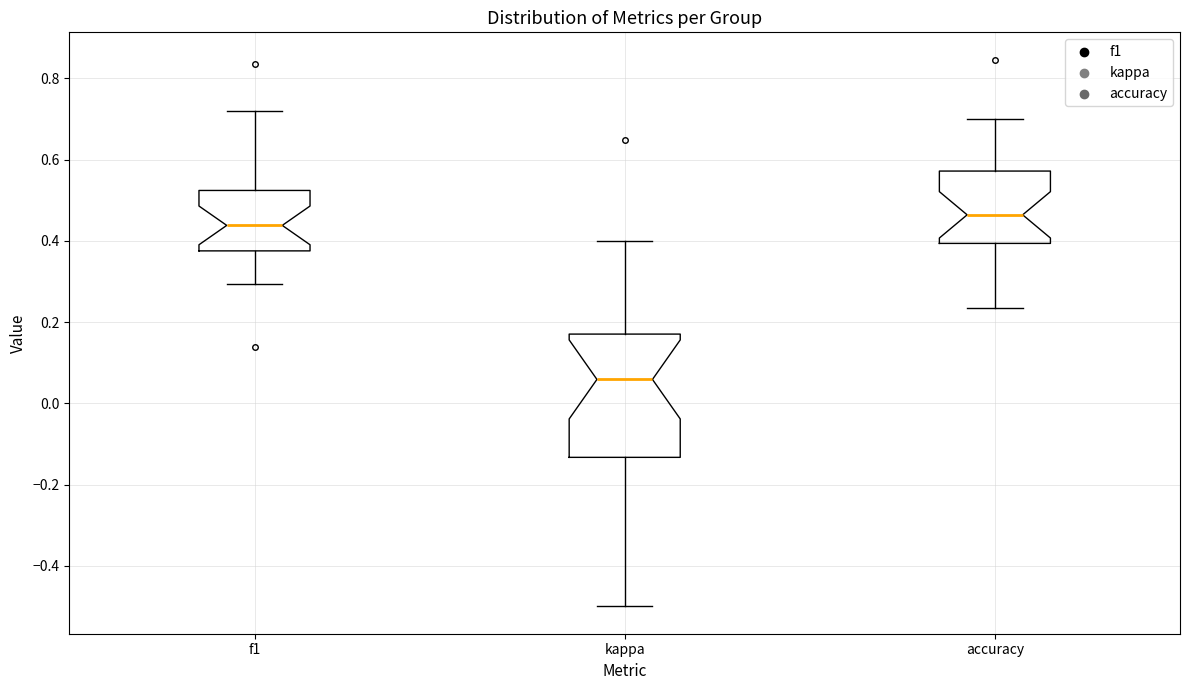

Reading left to right, transcribe this box plot: for each box, give where its median line is, the range the box spans, and where its two whiskers end, as read against the y-axis. The values are not printed on the chart, so give them approximately, as read against the axis.

f1: median 0.44, box 0.38 to 0.52, whiskers 0.30 to 0.72
kappa: median 0.06, box -0.14 to 0.18, whiskers -0.50 to 0.40
accuracy: median 0.46, box 0.40 to 0.58, whiskers 0.24 to 0.70